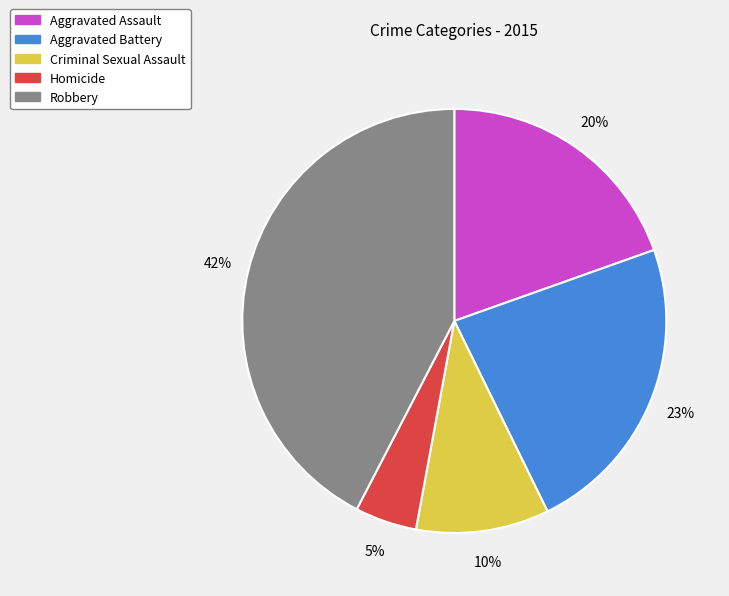

Does Aggravated Assault account for over 50% of the chart?

No